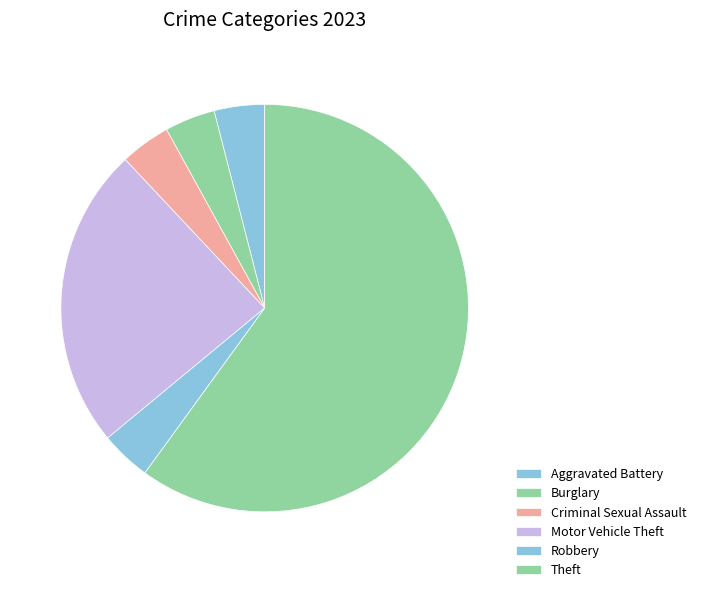

Approximately how many times larger is the value at Criminal Sexual Assault compared to Motor Vehicle Theft?

0.2